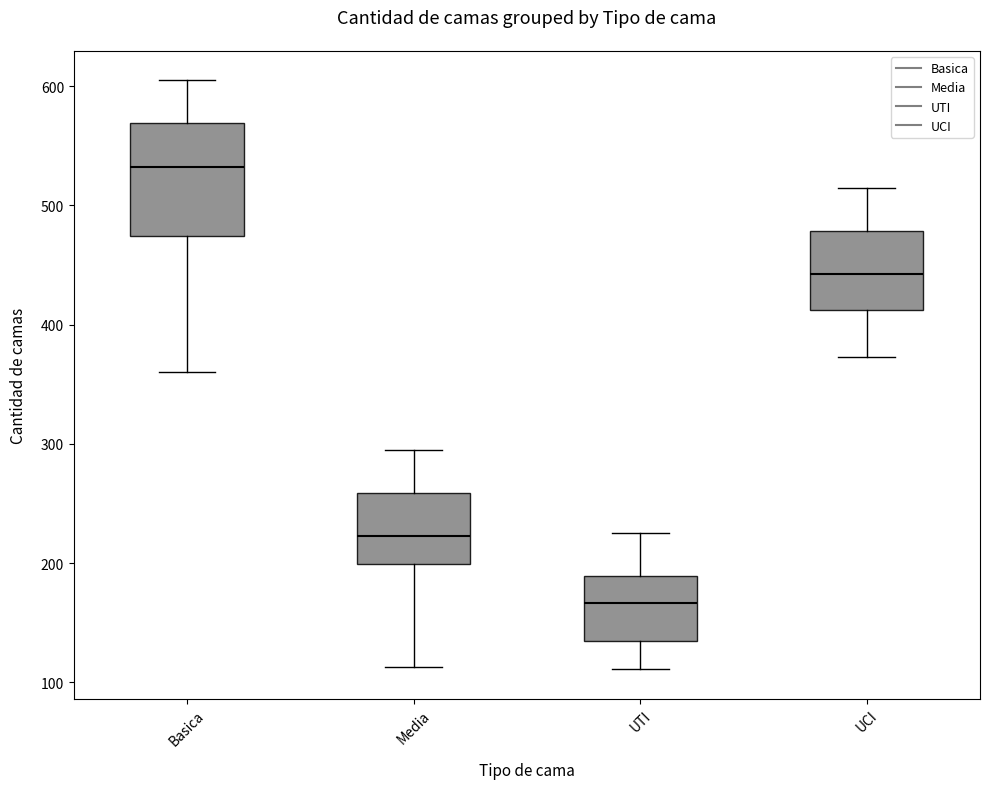

Reading left to right, transcribe this box plot: for each box, give where its median line is, the range the box spans, and where its two whiskers end, as read against the y-axis. The values are not printed on the chart, so give them approximately, as read against the axis.

Basica: median 530, box 470 to 570, whiskers 360 to 610
Media: median 220, box 200 to 260, whiskers 110 to 300
UTI: median 170, box 130 to 190, whiskers 110 to 230
UCI: median 440, box 410 to 480, whiskers 370 to 520